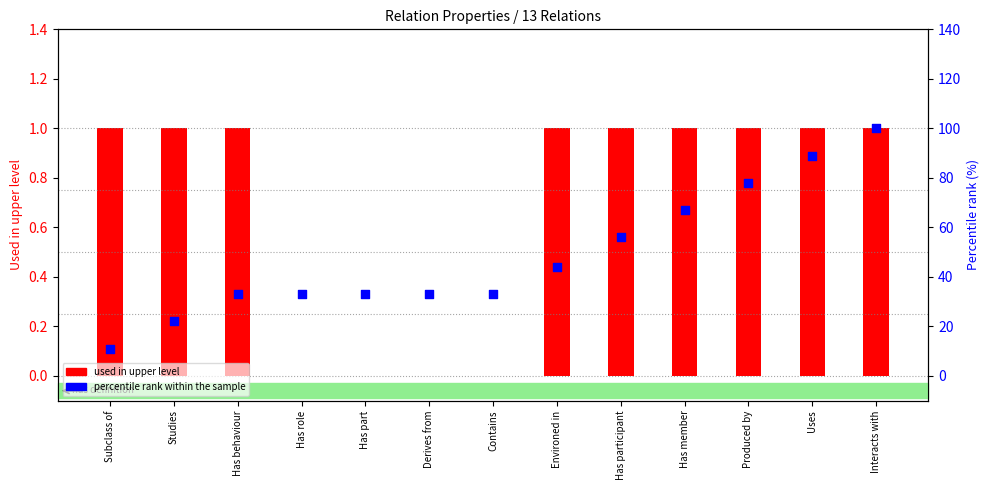

Is the value of used in upper level at Studies greater than the value of percentile rank within the sample at Studies?

No